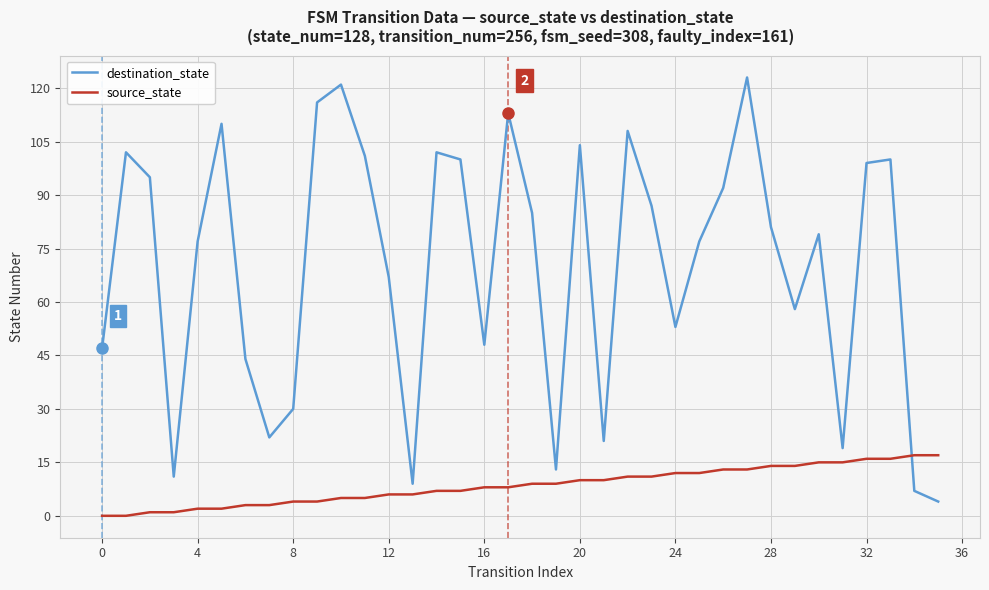

What is the difference between the maximum and minimum values in the source_state series?

17